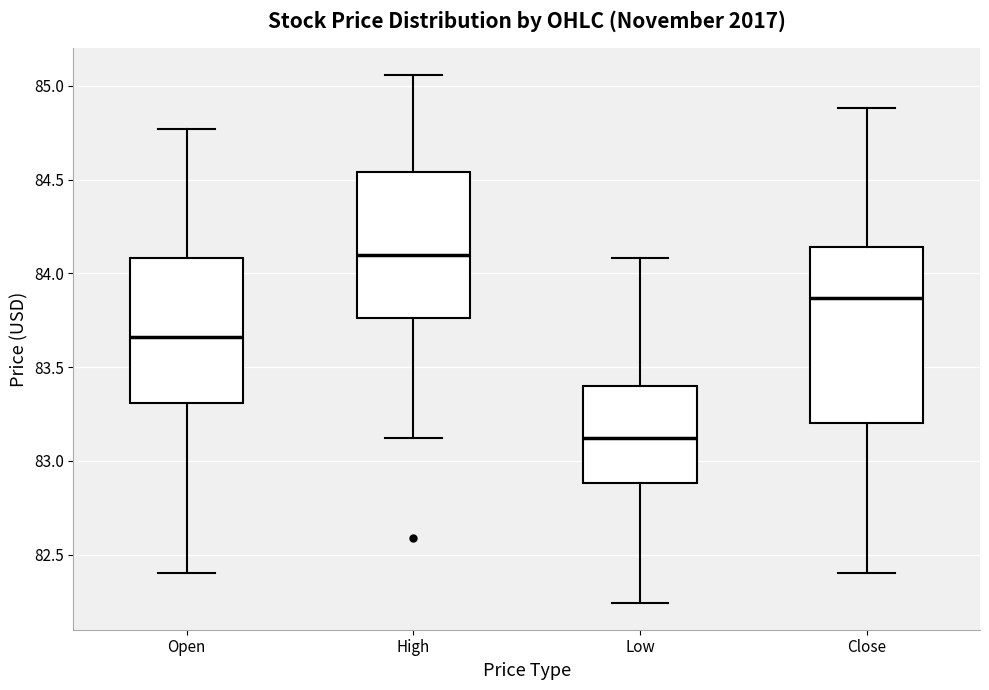

Which box is the tallest, from its lower edge to its upper edge?

Close